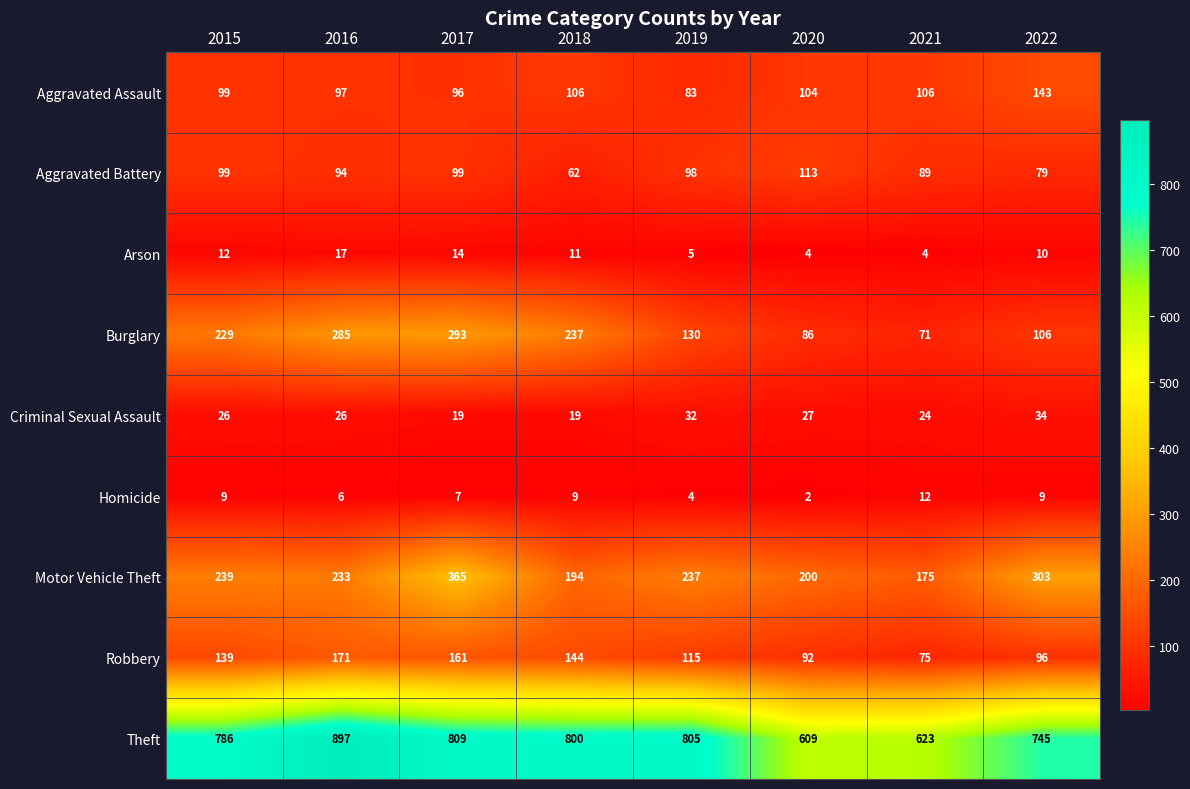

Between 2017 and 2020, which series saw the biggest shift?

Burglary